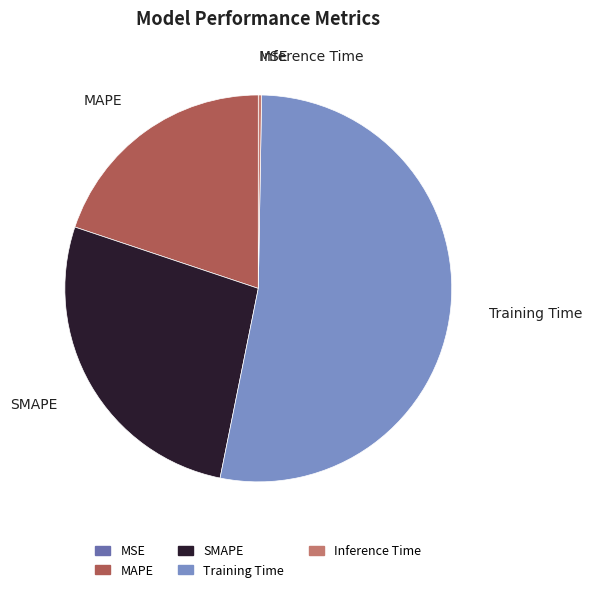

What is the largest slice in the pie chart?

Training Time